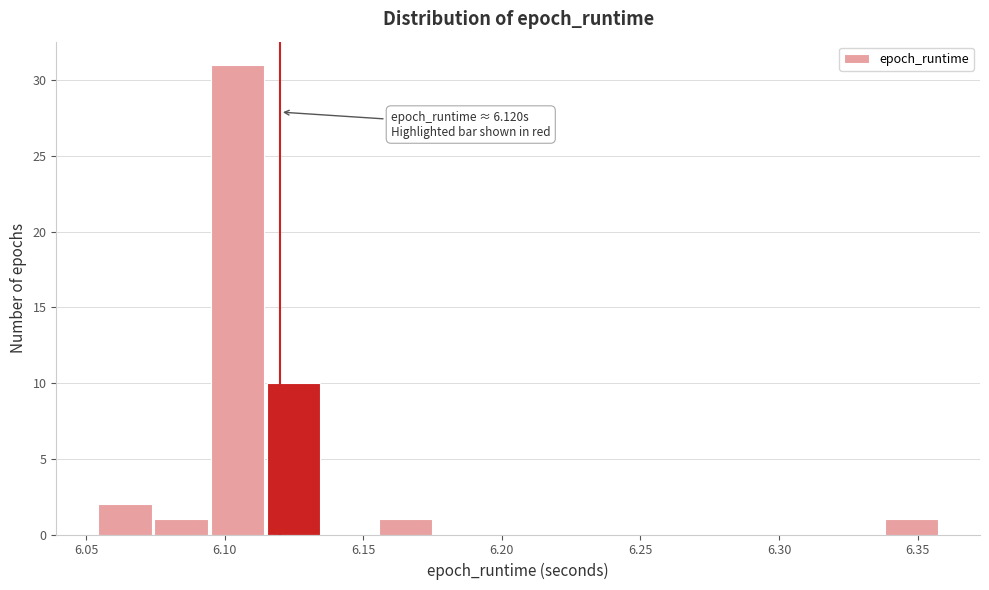

Over which range of the x-axis is the bar tallest?

6.095 to 6.115